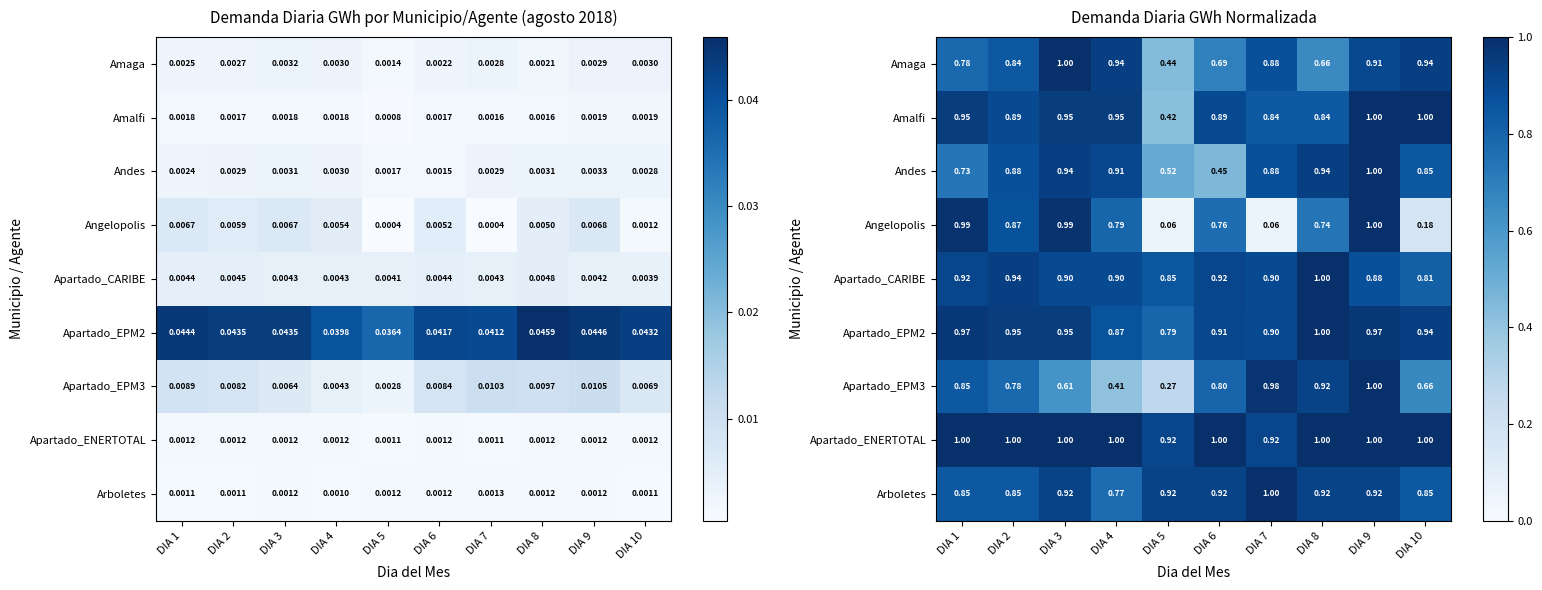

The Apartado_EPM3 series shows 0.6 at DIA 3. True or false?

True